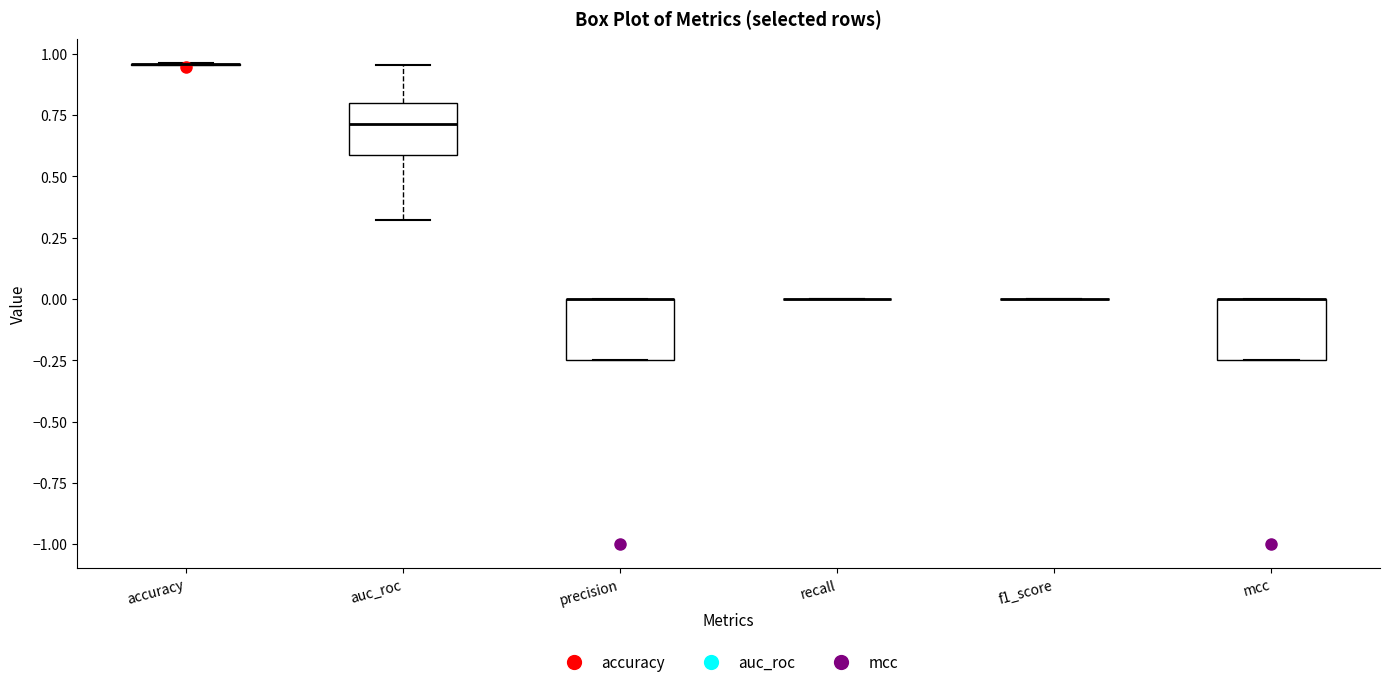

Reading left to right, transcribe this box plot: for each box, give where its median line is, the range the box spans, and where its two whiskers end, as read against the y-axis. The values are not printed on the chart, so give them approximately, as read against the axis.

accuracy: box collapsed to a line at 0.95, whiskers 0.95 to 0.95
auc_roc: median 0.70, box 0.60 to 0.80, whiskers 0.30 to 0.95
precision: median 0.00 (drawn on the box's upper edge), box -0.25 to 0.00, whiskers -0.25 to 0.00
recall: box collapsed to a line at 0.00, whiskers 0.00 to 0.00
f1_score: box collapsed to a line at 0.00, whiskers 0.00 to 0.00
mcc: median 0.00 (drawn on the box's upper edge), box -0.25 to 0.00, whiskers -0.25 to 0.00